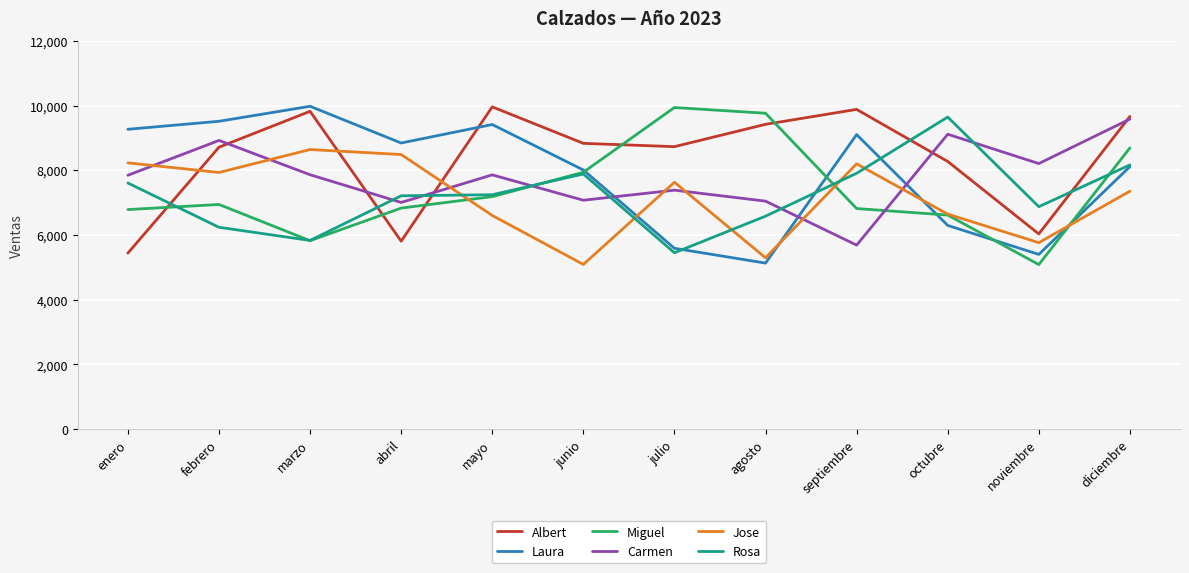

Between marzo and noviembre, which series saw the biggest shift?

Laura